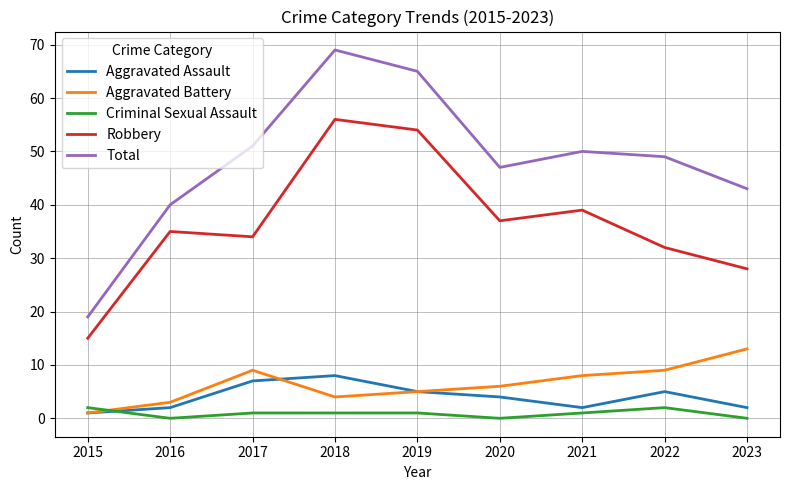

At which label does Robbery reach its peak?

2018